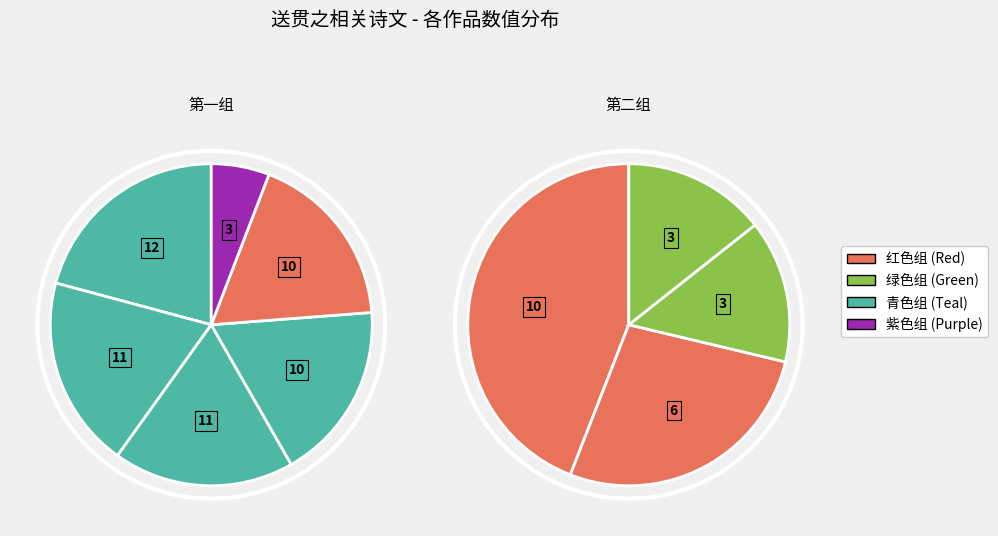

How many slices are in this pie chart?

10